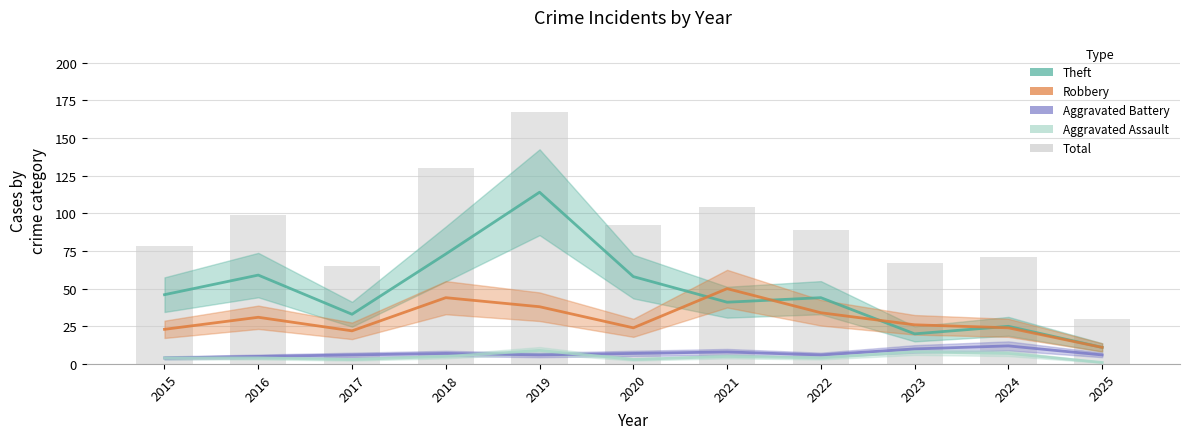

Which category has the lowest value across all series?

2025